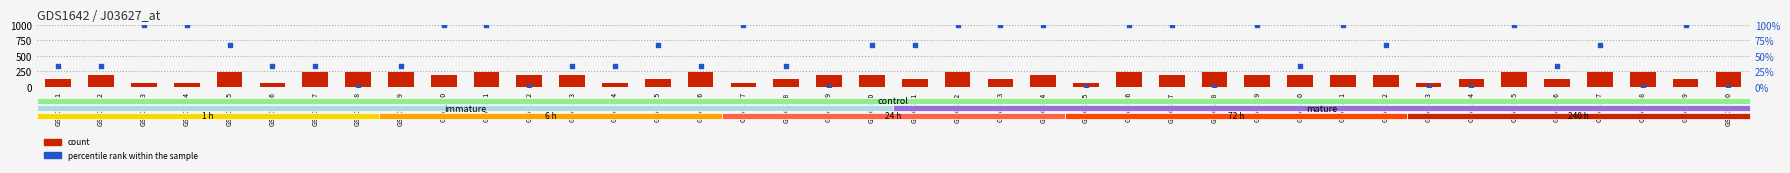

Is the value of percentile rank within the sample at GSM3283 greater than the value of count at GSM32116?

Yes